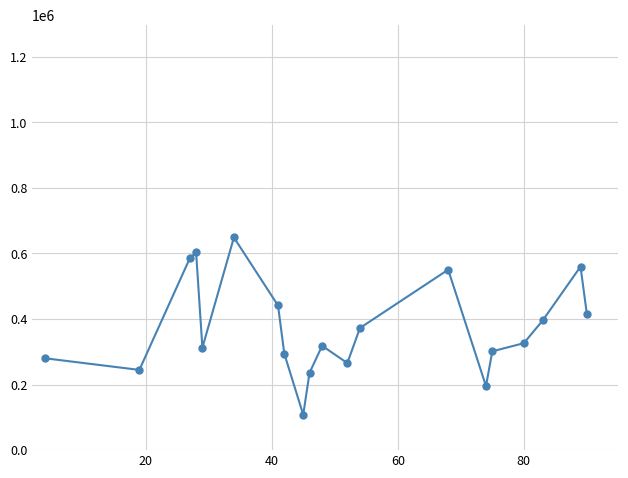

Reading left to right, what are all the values shown in this chart?

280298.0	244719.0	585045.0	603427.0	312640.0	648677.0	441210.0	293919.0	108028.0	235922.0	318315.0	265504.0	372556.0	550473.0	195339.0	301406.0	326225.0	395650.0	559737.0	416354.0